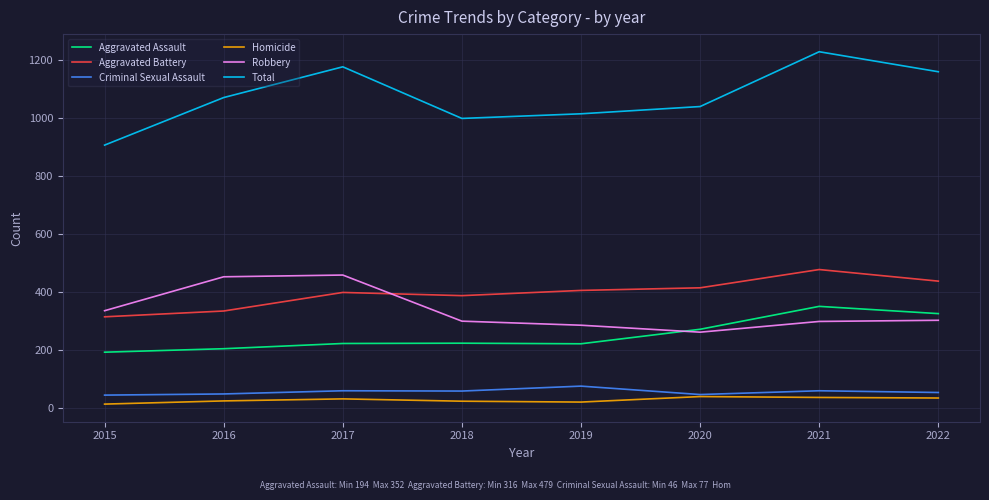

Is this an area chart (filled region under the line)?

No